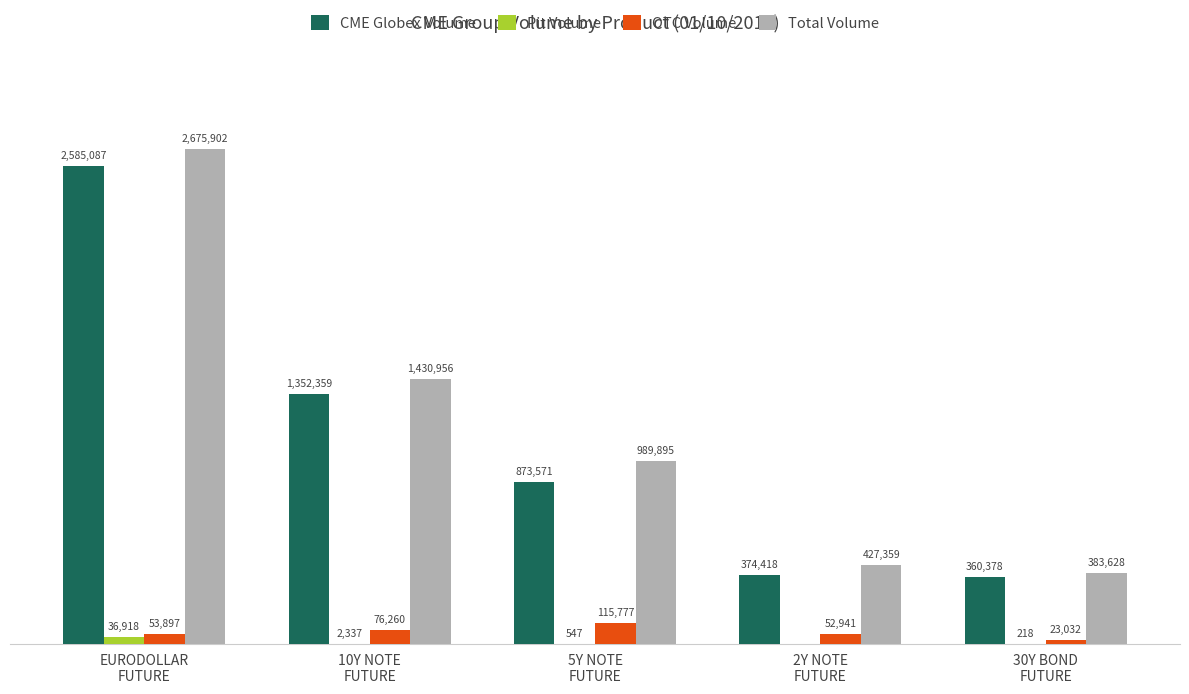

Is the value of OTC Volume at 30Y BOND
FUTURE greater than the value of Pit Volume at 10Y NOTE
FUTURE?

Yes